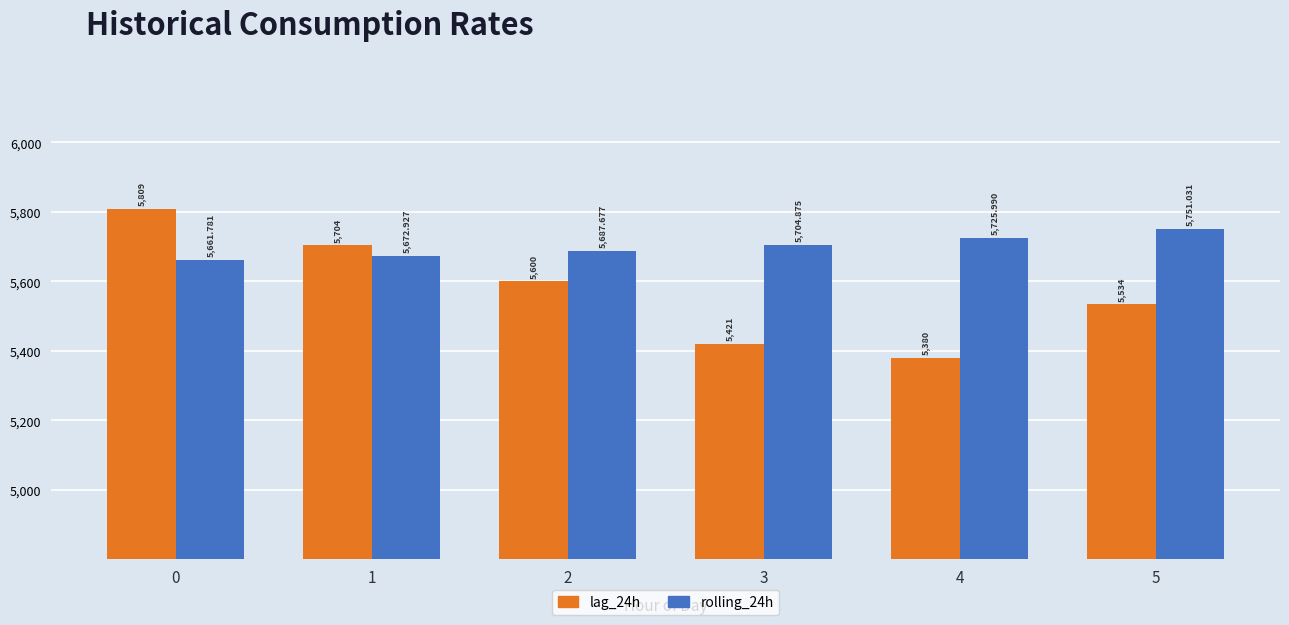

What is the sum of all lag_24h values?

33448.0